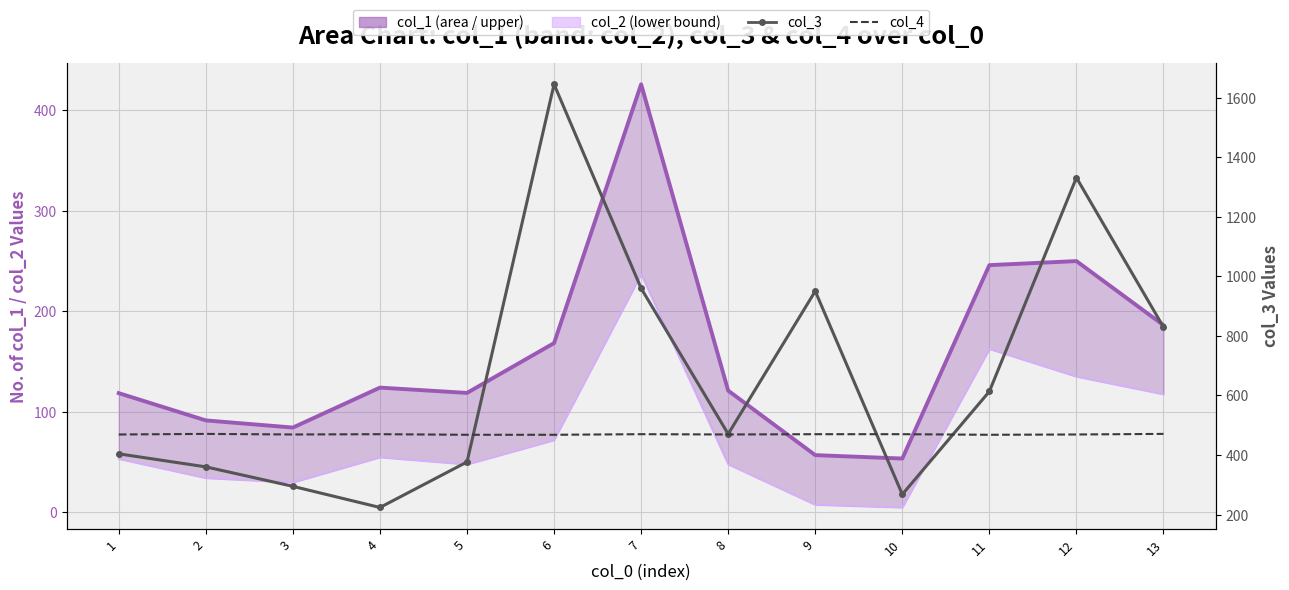

What is the maximum value for col_2?

236.8